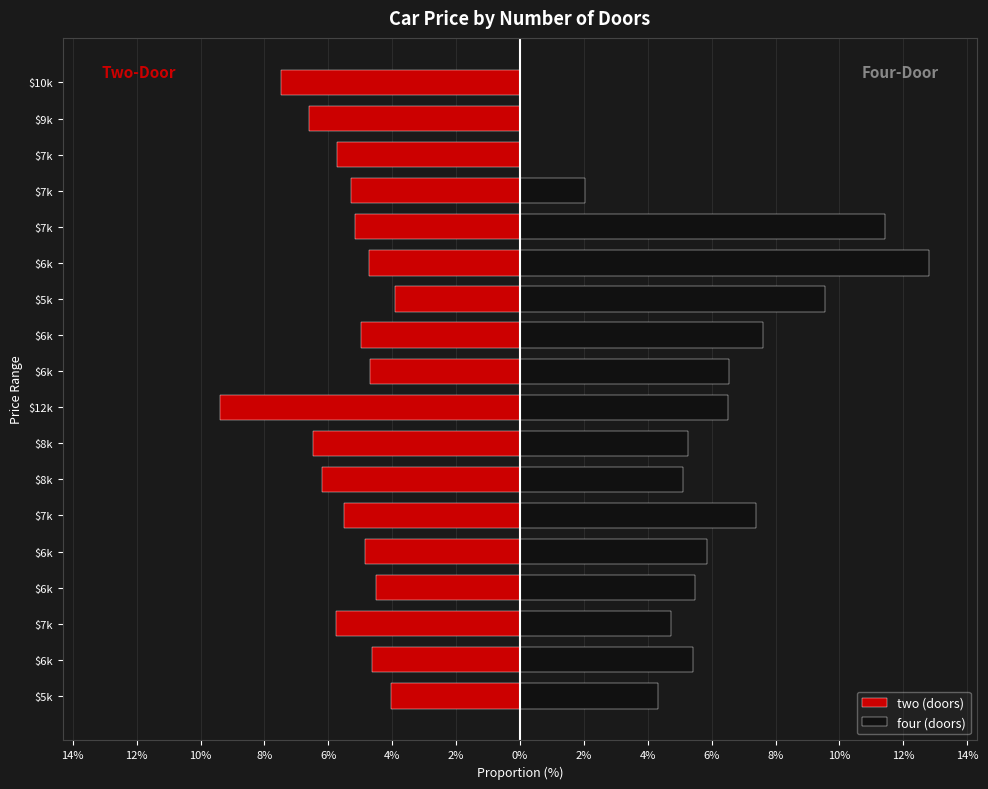

List the series in order of their peak value, lowest first.

two (doors), four (doors)